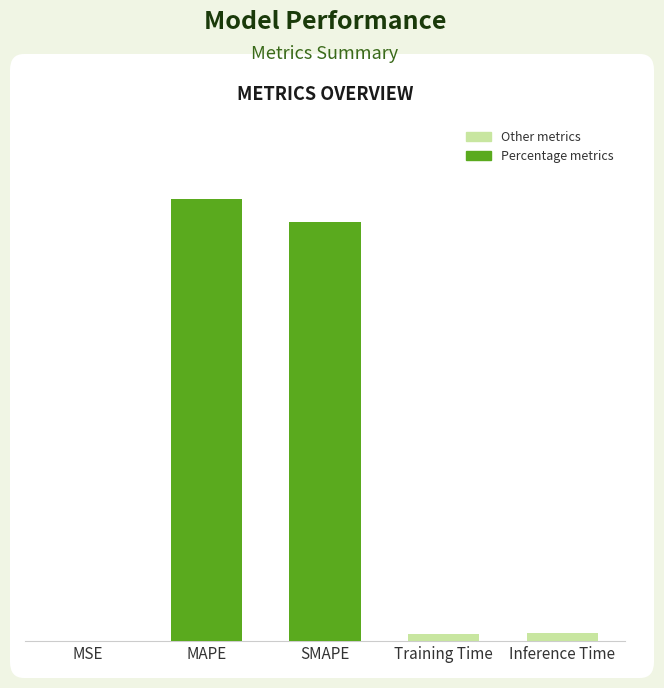

Is it true that the value at MAPE is 11.0?

True